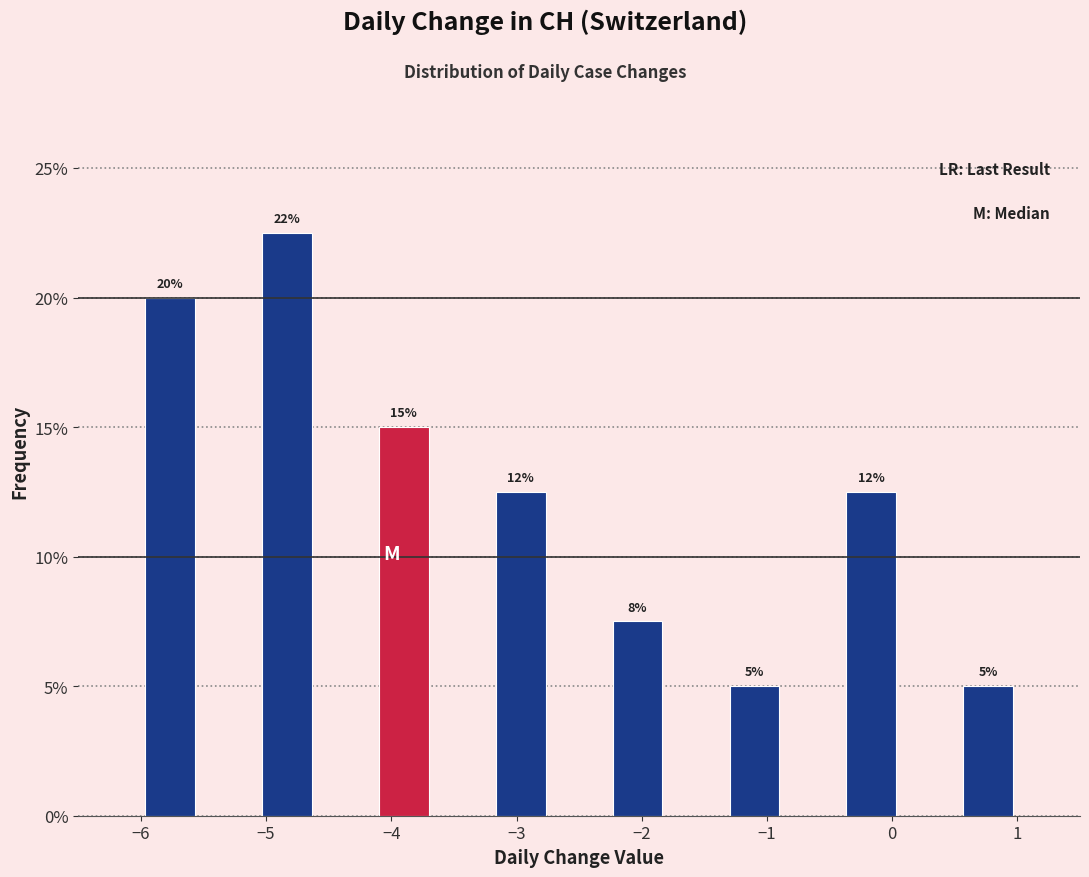

Which range on the x-axis has the tallest bar?

-5.1 to -4.6